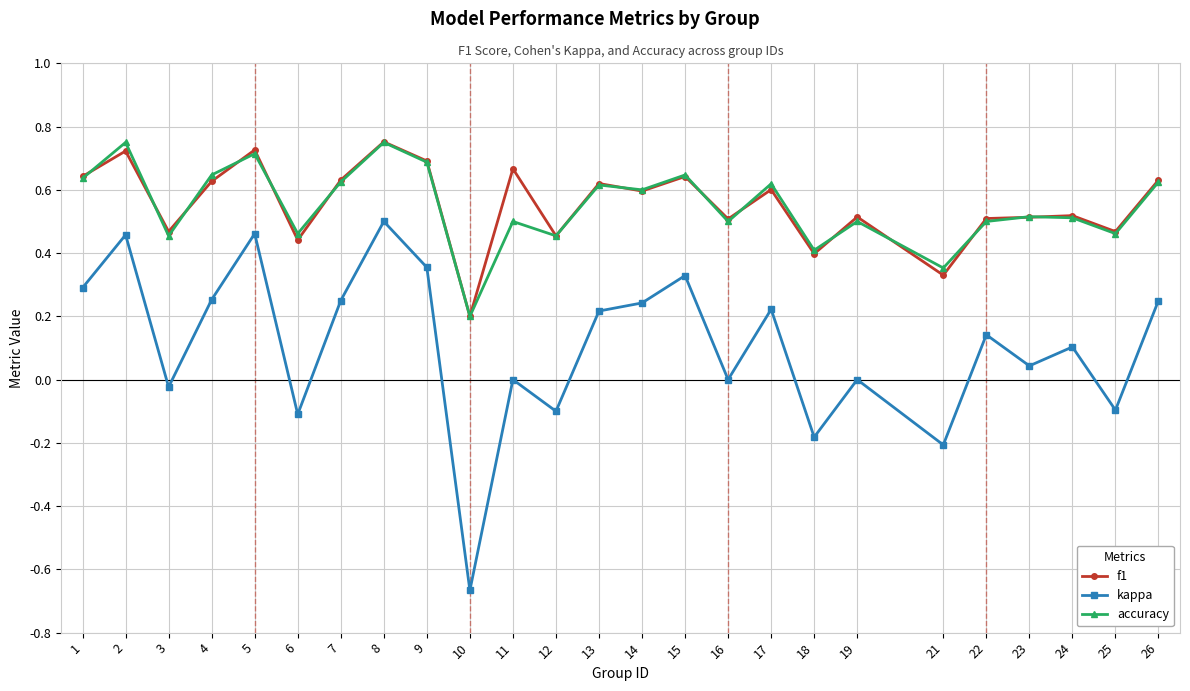

True or false: f1 has more than 2 points higher than both neighbors.

True